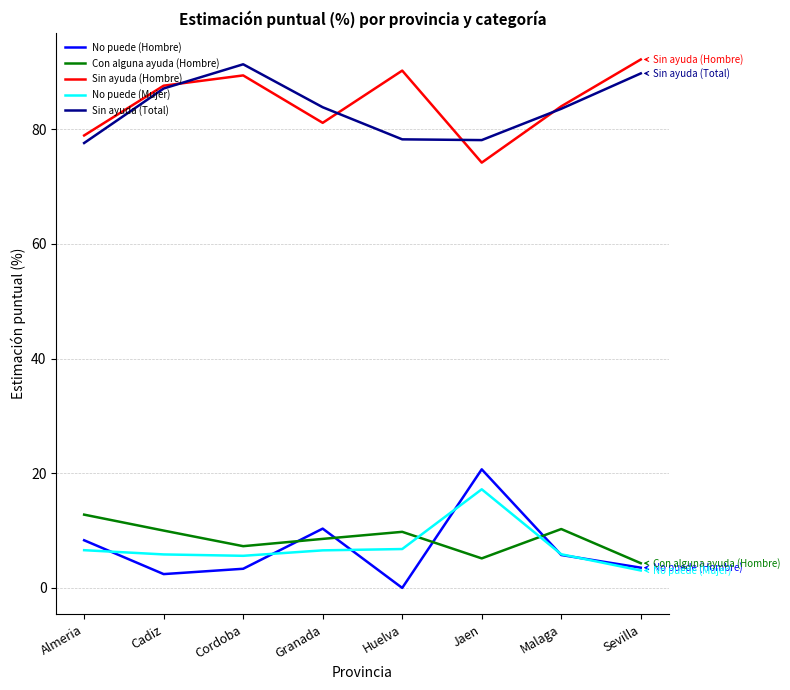

Which series has the largest total across all categories?

Sin ayuda (Hombre)